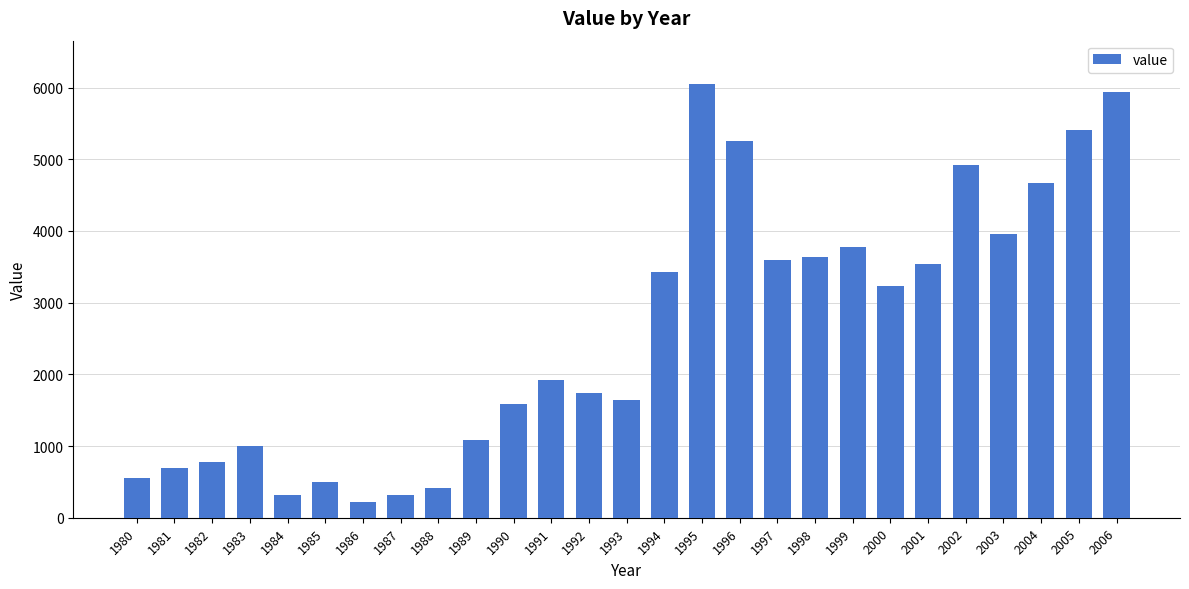

At which label is the value closest to 3133?

2000